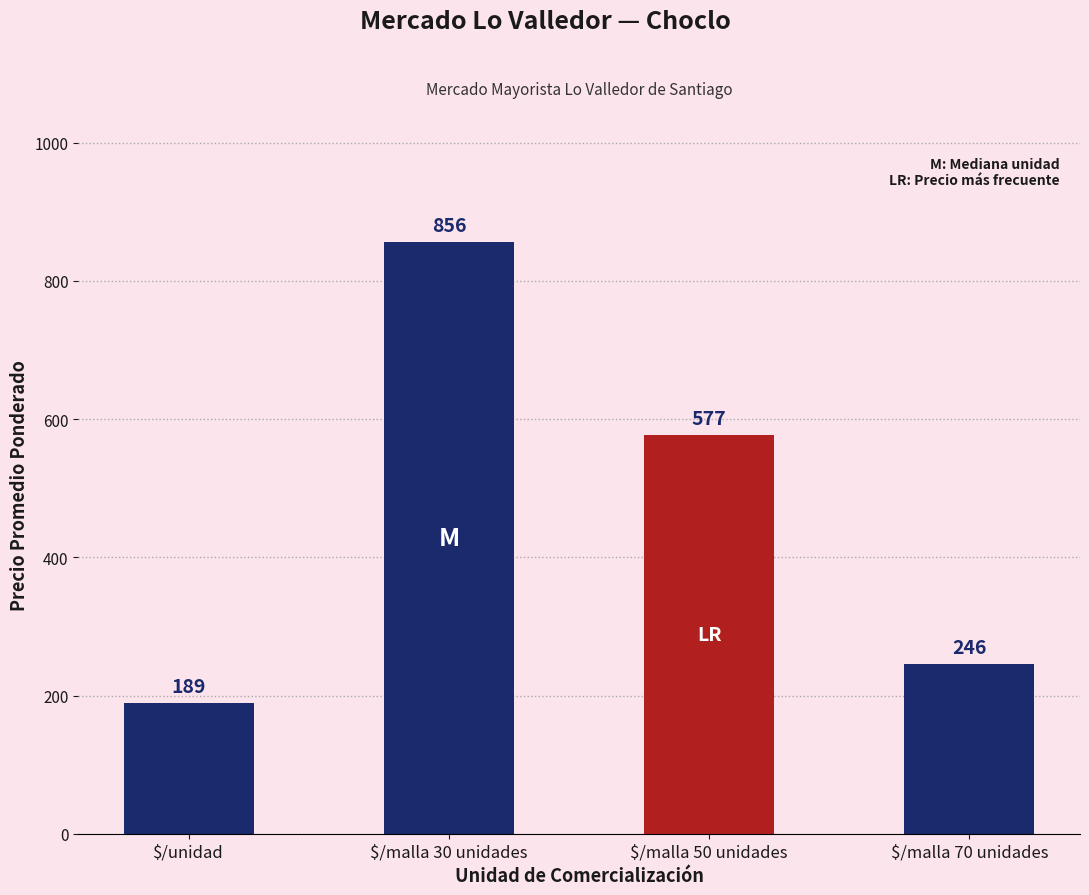

What is the difference between the maximum and minimum values?

666.8